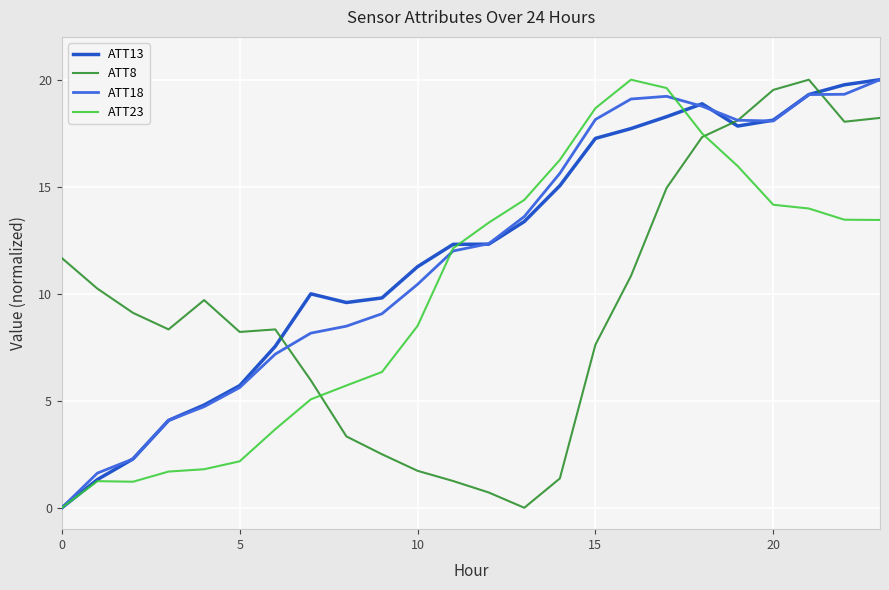

What is the highest value of the ATT23 series?

20.0